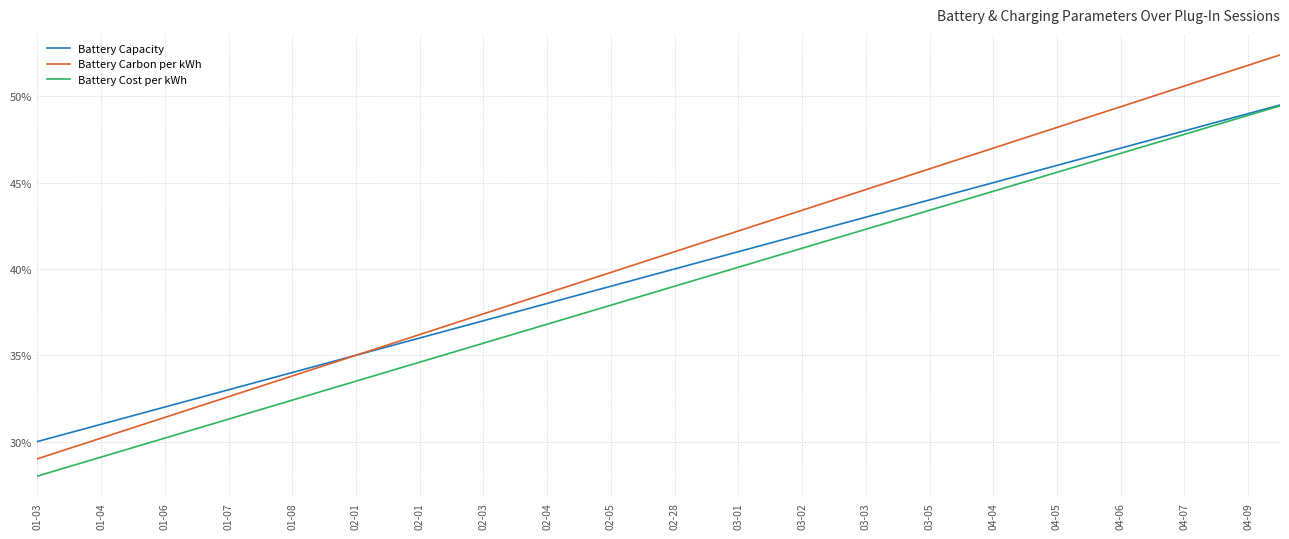

What is the smallest value displayed?

28.0